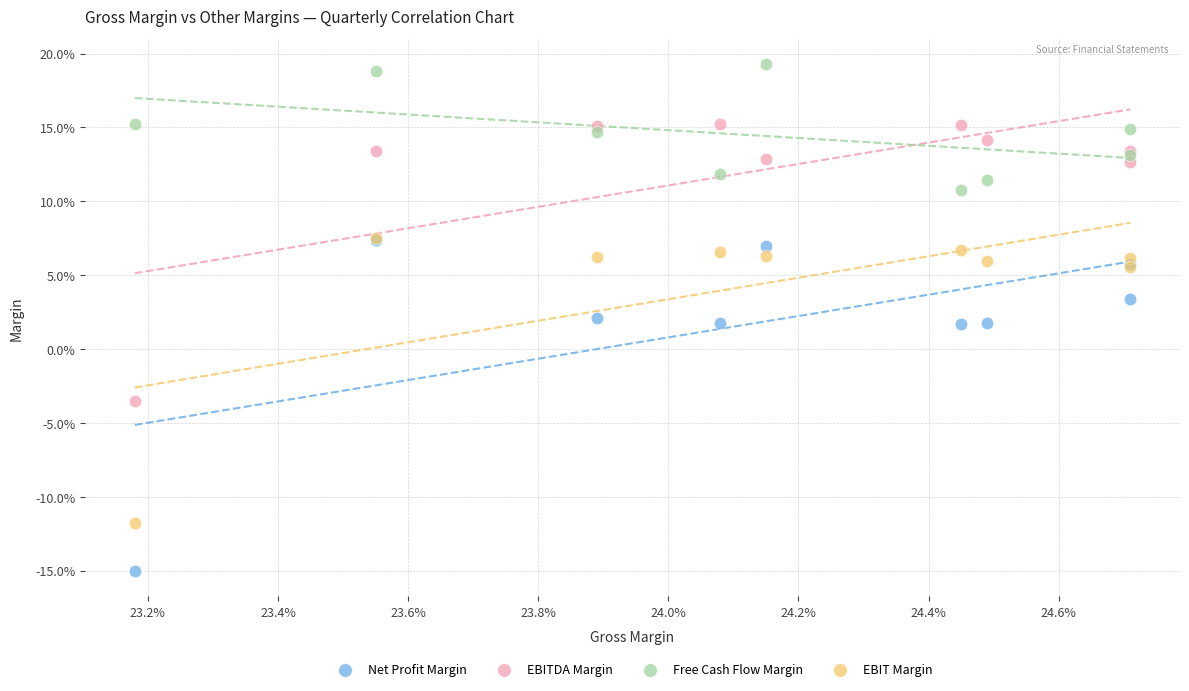

What are all the series names shown in the legend?

Net Profit Margin, EBITDA Margin, Free Cash Flow Margin, EBIT Margin